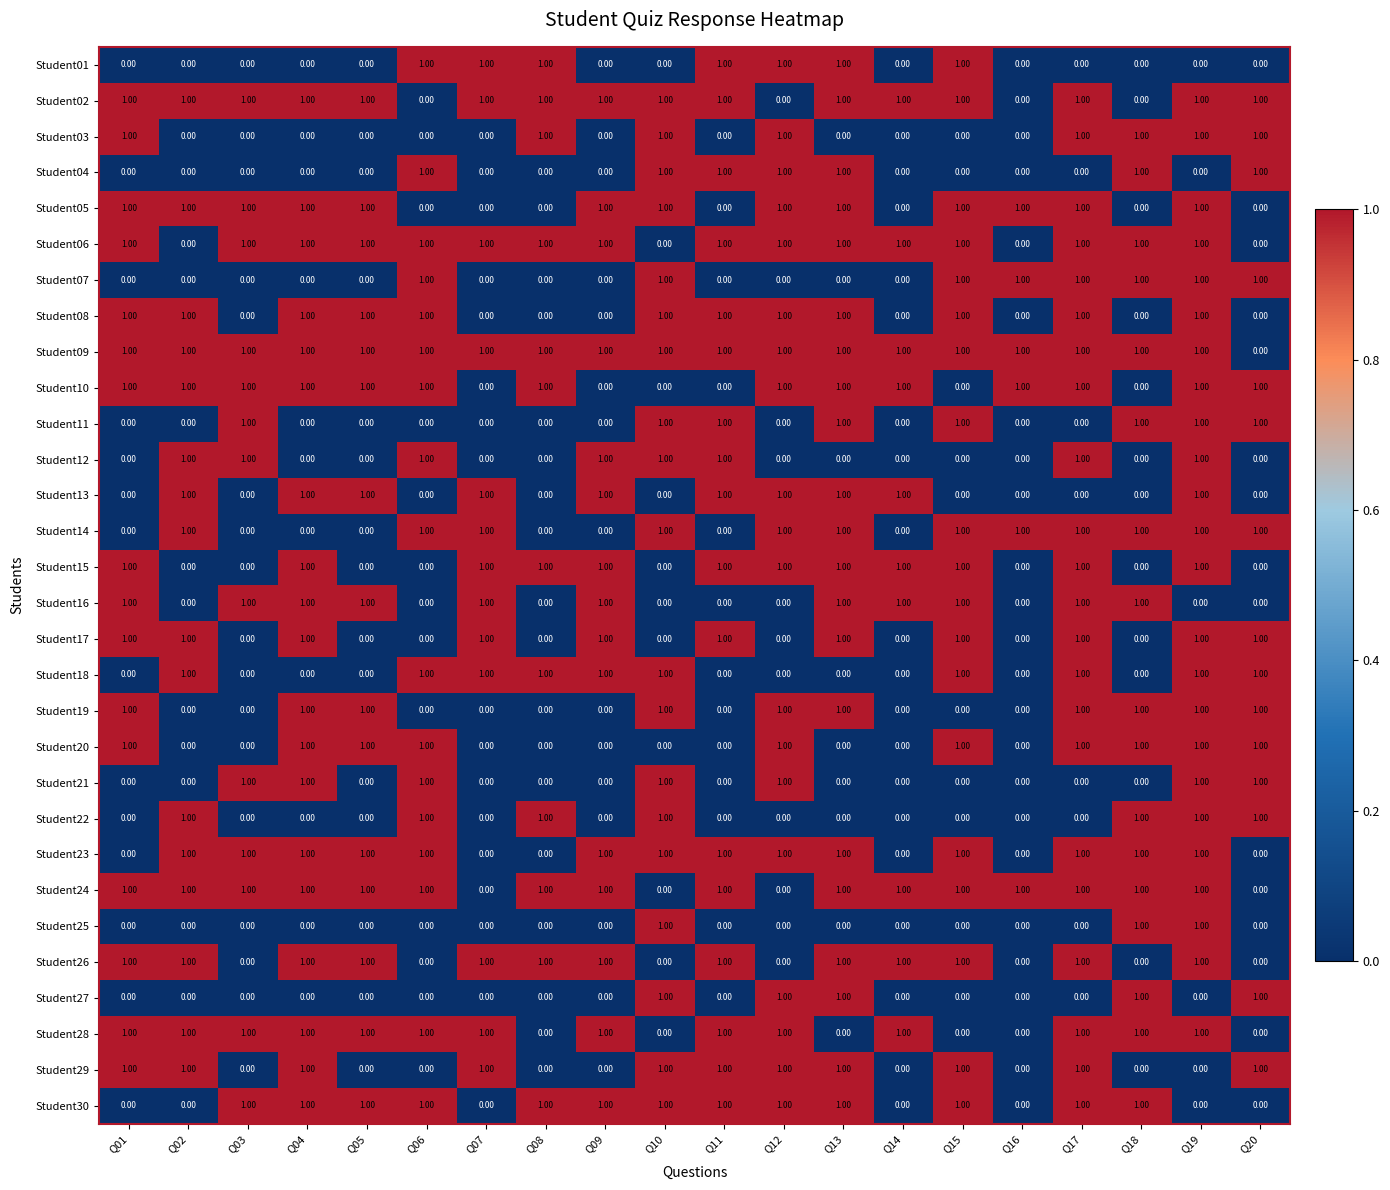

At how many categories does at least one series exceed 0?

20